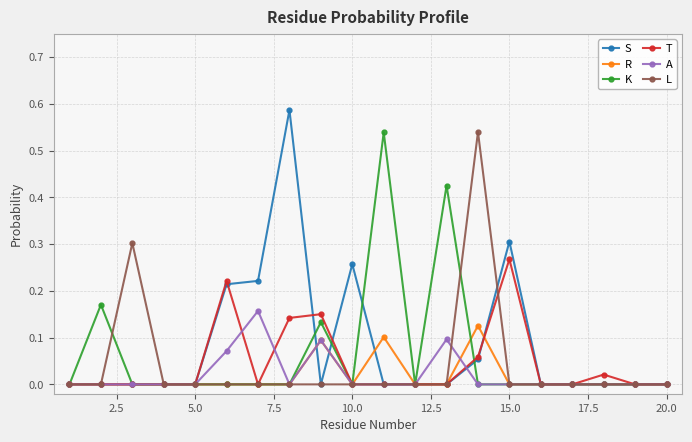

Which series has the largest range (max minus min)?

S